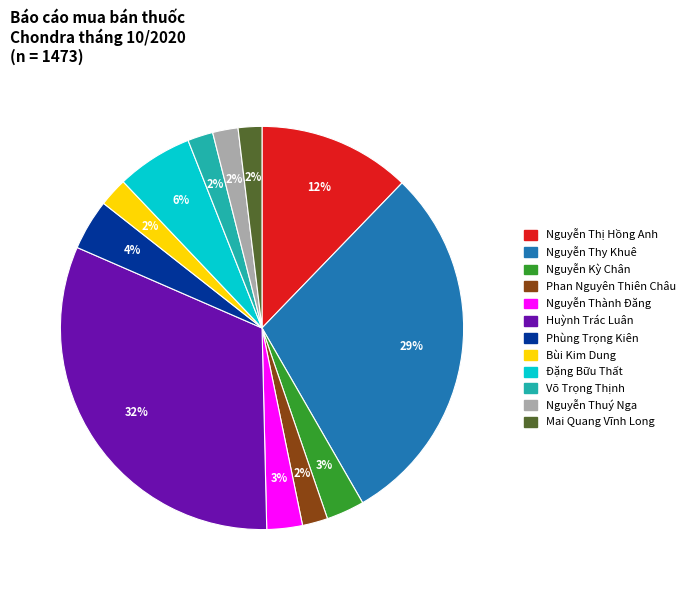

Which slice is the largest?

Huỳnh Trác Luân